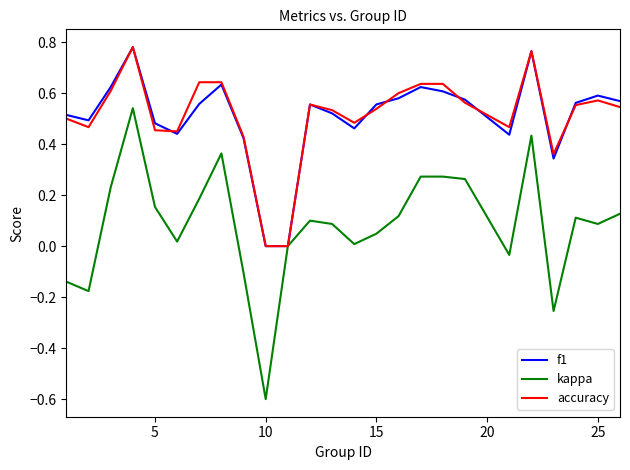

What is the minimum value shown in the chart?

-0.6